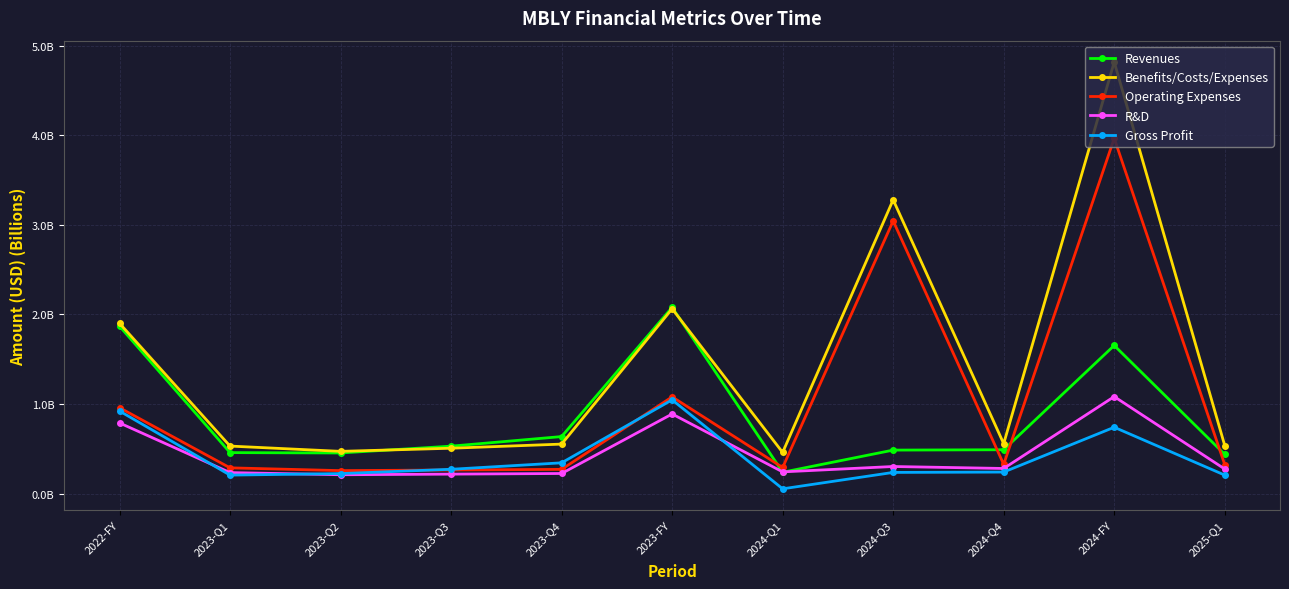

Rank the categories by R&D value from highest to lowest.

2024-FY, 2023-FY, 2022-FY, 2024-Q3, 2024-Q4, 2025-Q1, 2024-Q1, 2023-Q1, 2023-Q4, 2023-Q3, 2023-Q2